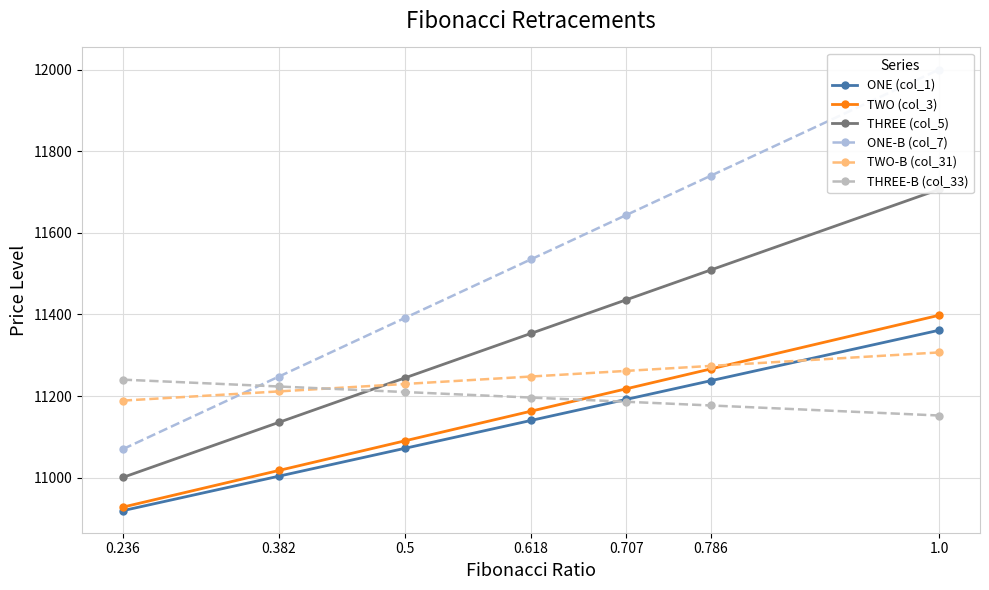

Which series has the widest spread of values?

ONE-B (col_7)